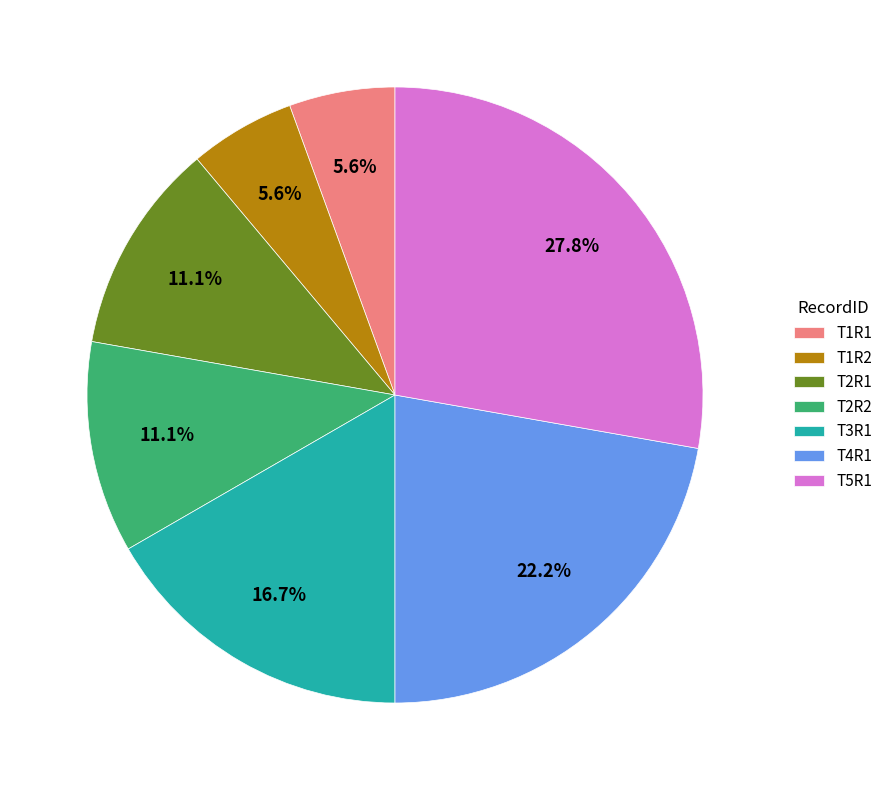

Does any single category account for the majority?

No